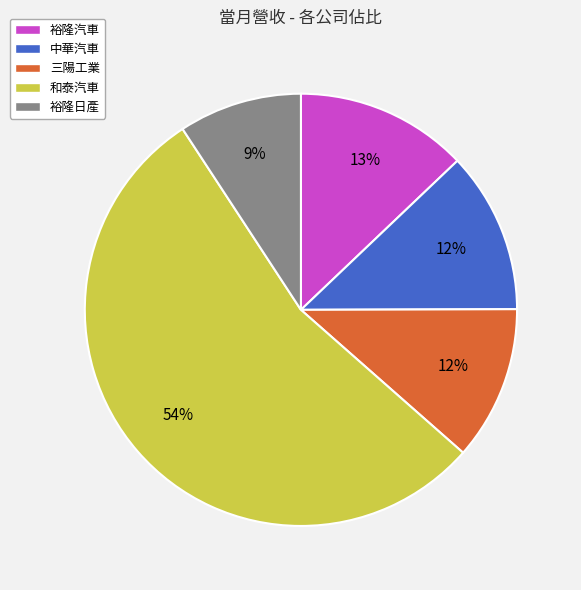

Which slice is the smallest?

裕隆日產